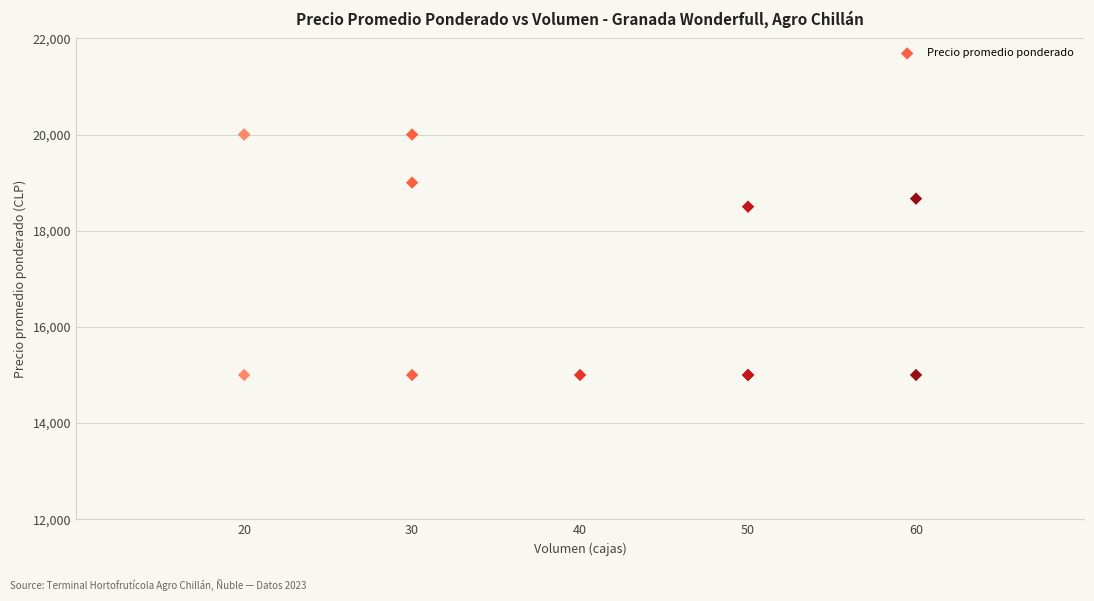

What Y value in the scatter plot is closest to 17500?

18500